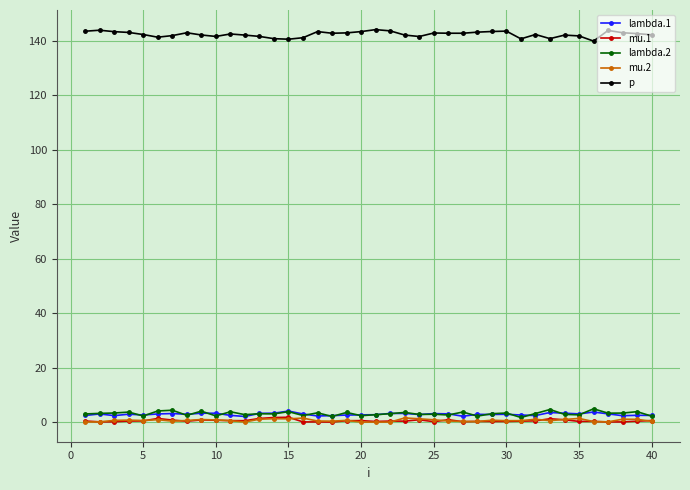

True or false: mu.2 has more than 1 interior local peaks.

True